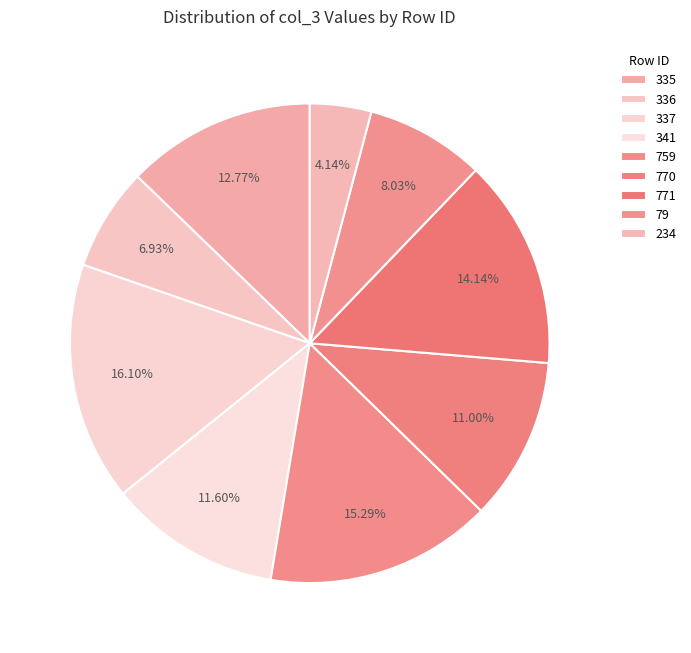

Which has a higher value, 771 or 79?

771